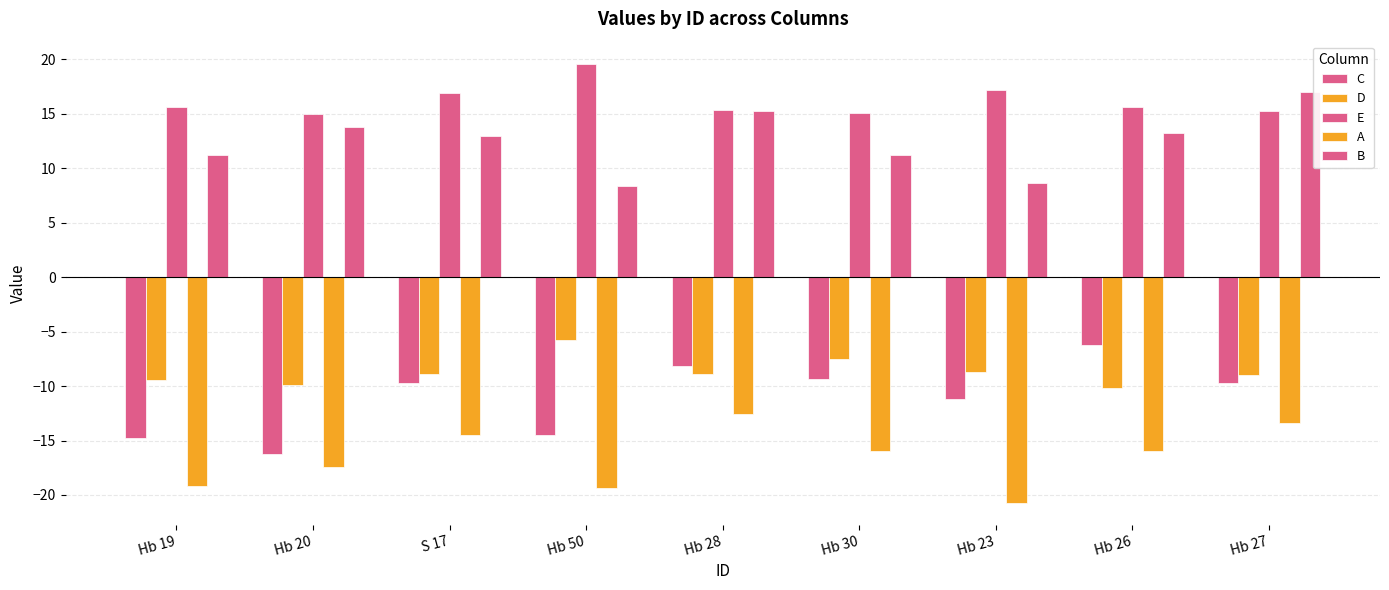

How many bars are there in total?

45